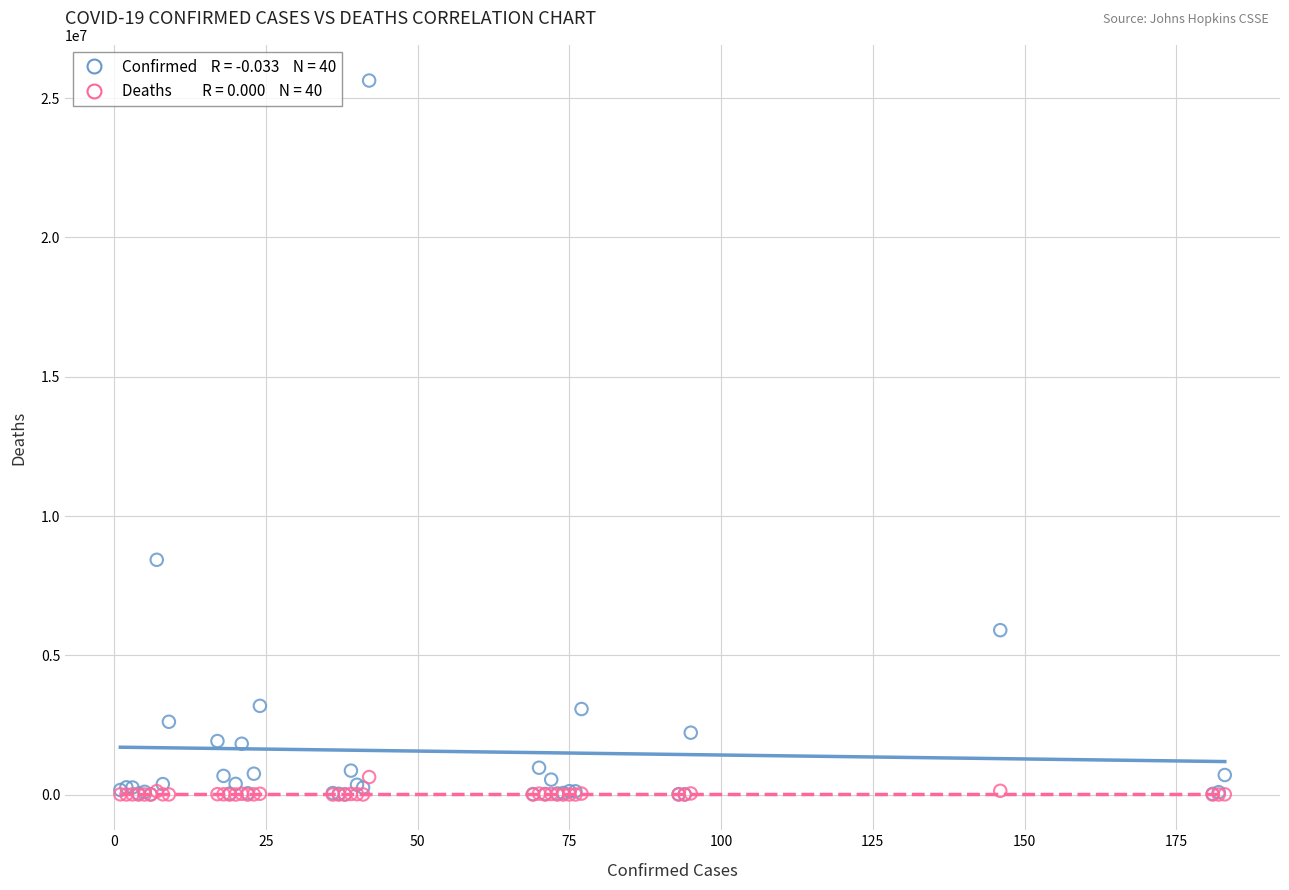

Across all series, what Y value is closest to 12817392?

8427778